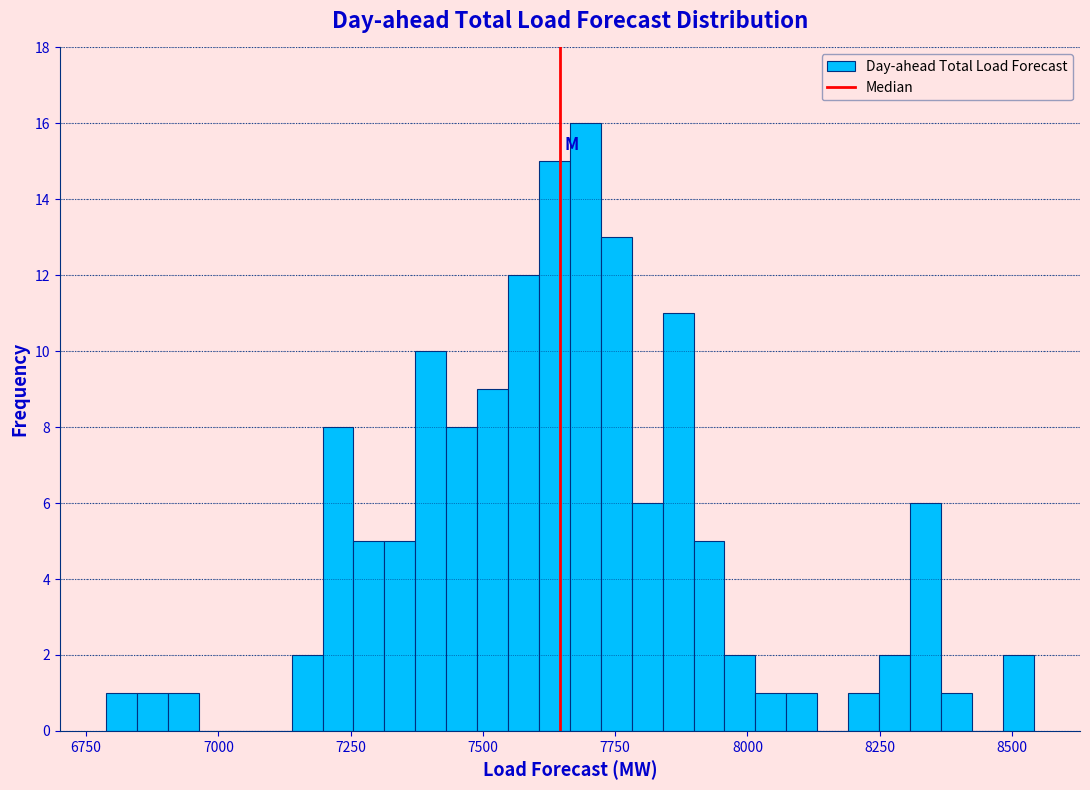

Around what value on the x-axis is the tallest bar? Give the approximate position of its centre, as read against the axis.

7700